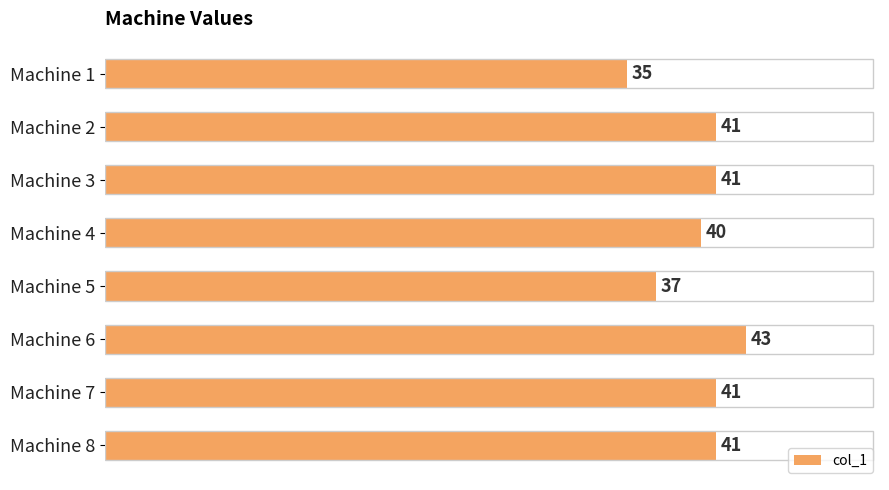

True or false: the data shows 41 at Machine 7.

True